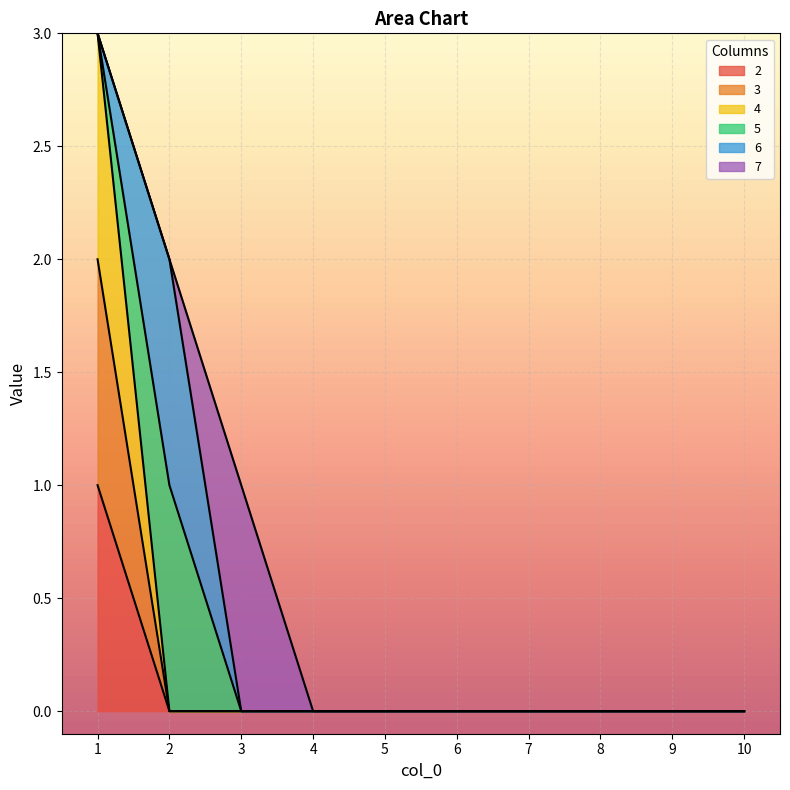

Which category has the highest value across all series?

1